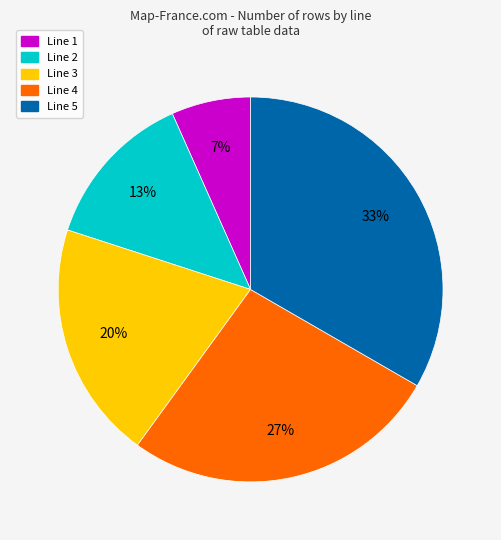

Is it true that Line 4 is 18% of the pie?

False